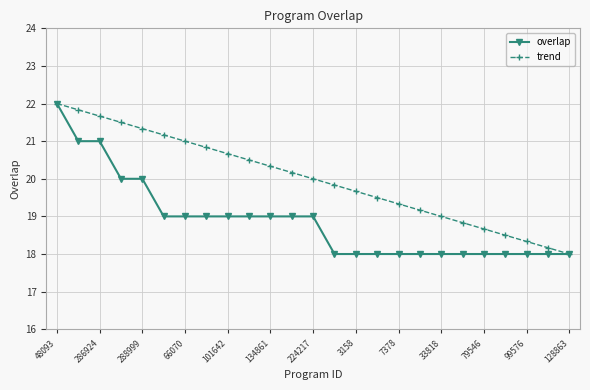

Reading left to right, what are all the values shown in this chart?

overlap: 22.0	21.0	21.0	20.0	20.0	19.0	19.0	19.0	19.0	19.0	19.0	19.0	19.0	18.0	18.0	18.0	18.0	18.0	18.0	18.0	18.0	18.0	18.0	18.0	18.0
trend: 22.0	21.8	21.7	21.5	21.3	21.2	21.0	20.8	20.7	20.5	20.3	20.2	20.0	19.8	19.7	19.5	19.3	19.2	19.0	18.8	18.7	18.5	18.3	18.2	18.0